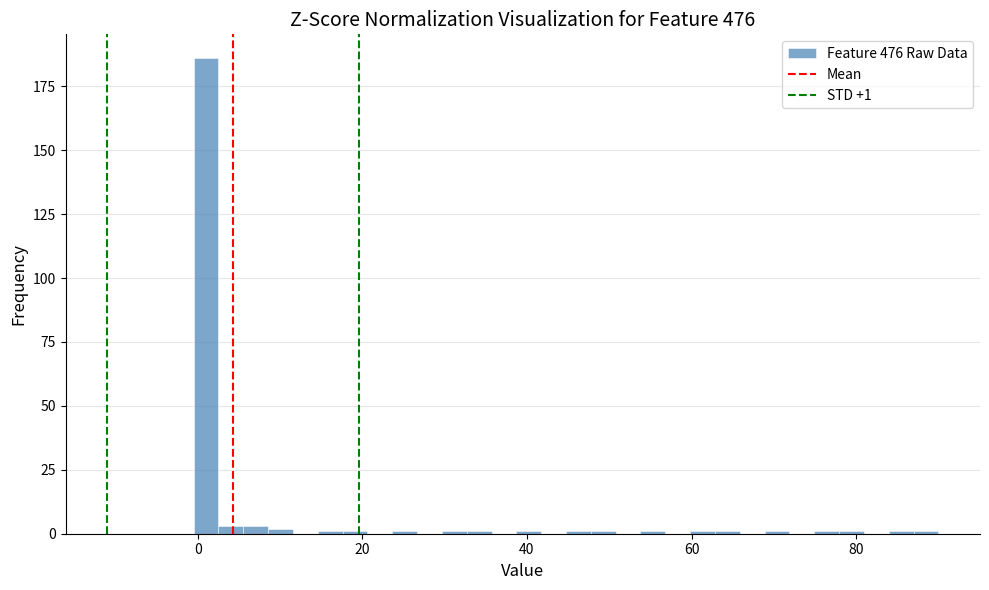

Read against the x-axis, roughly where is the centre of the tallest bar?

2